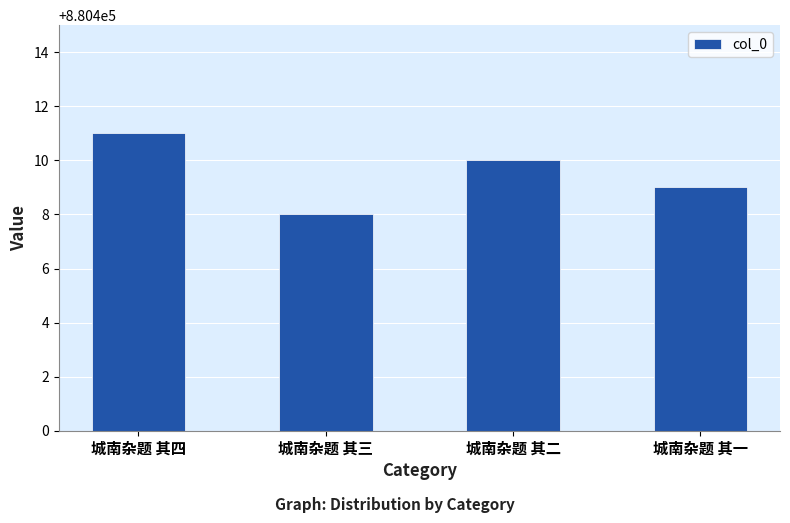

What is the sum of all values?

3521638